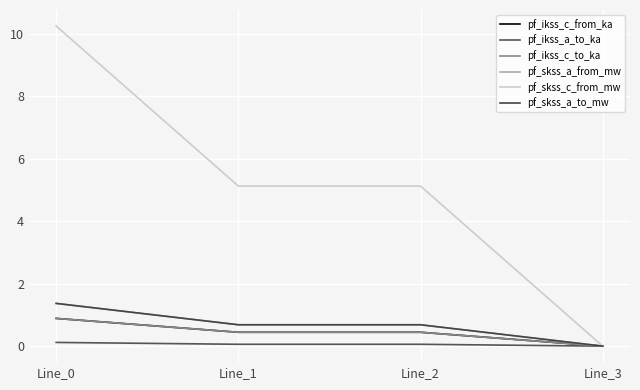

Is it true that pf_ikss_c_to_ka equals 0.0 at Line_3?

True